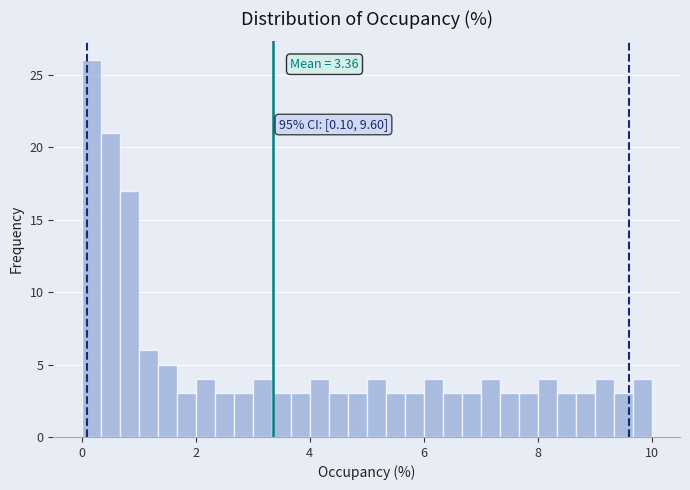

Read against the x-axis, roughly where is the centre of the tallest bar?

0.2